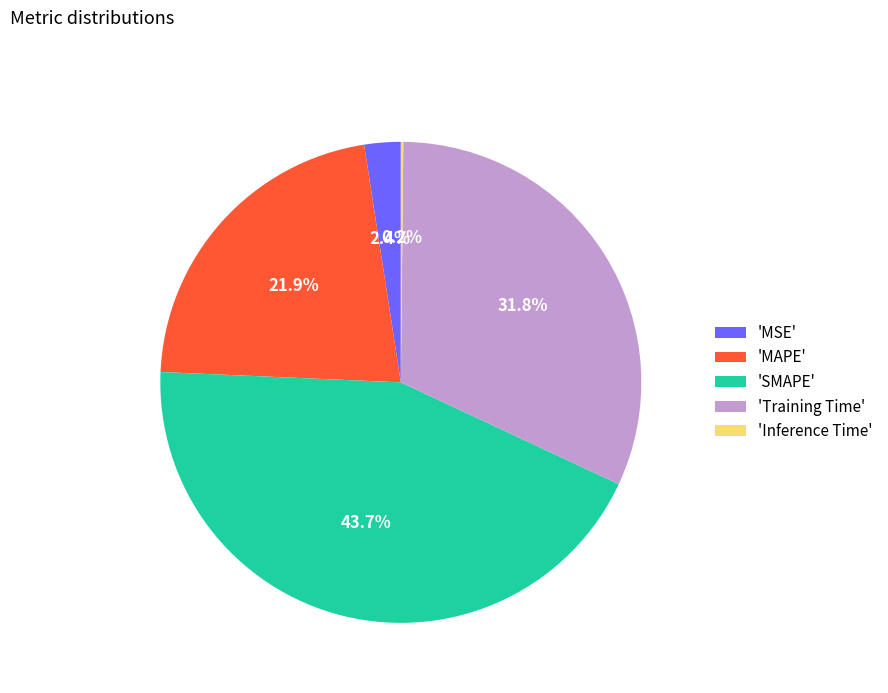

Approximately how many times larger is the value at 'Training Time' compared to 'MAPE'?

1.5